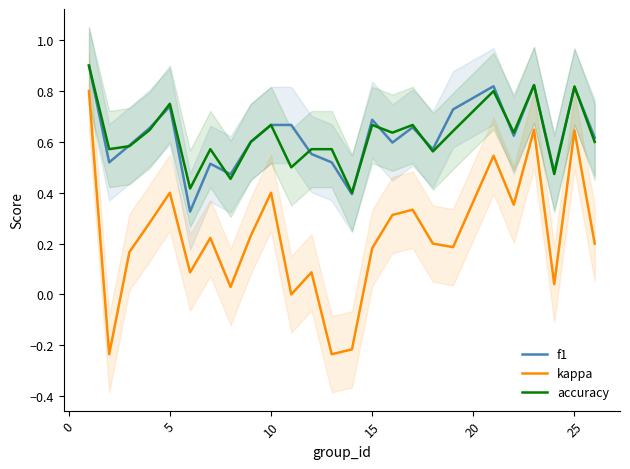

True or false: f1 and kappa cross at least once.

False